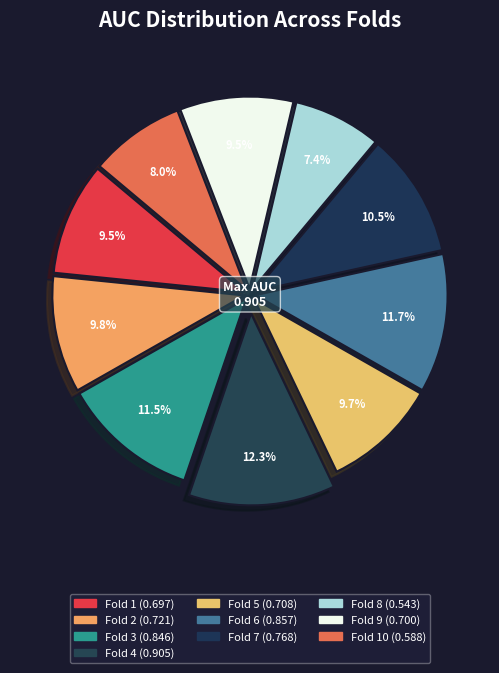

Which category has the smallest portion of the pie?

Fold 8